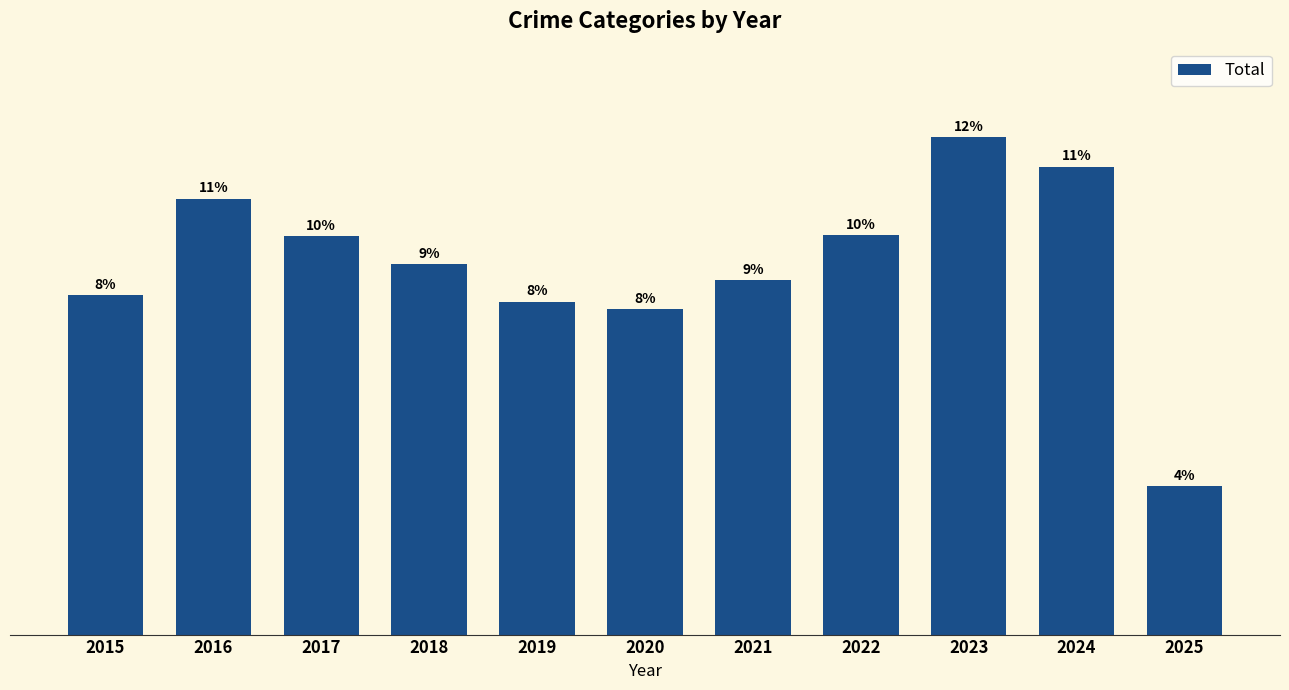

Rank the categories by value from lowest to highest.

2025, 2020, 2019, 2015, 2021, 2018, 2017, 2022, 2016, 2024, 2023